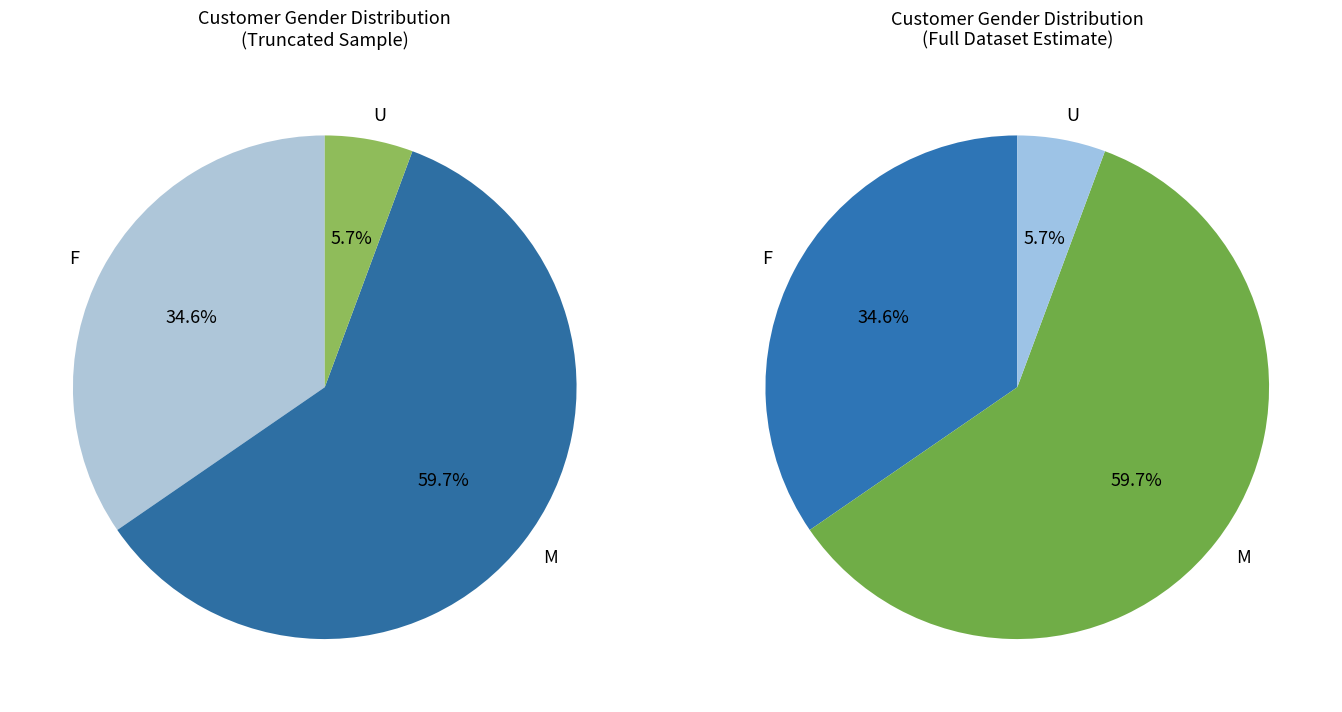

What percentage is NOT represented by U?

94.3%